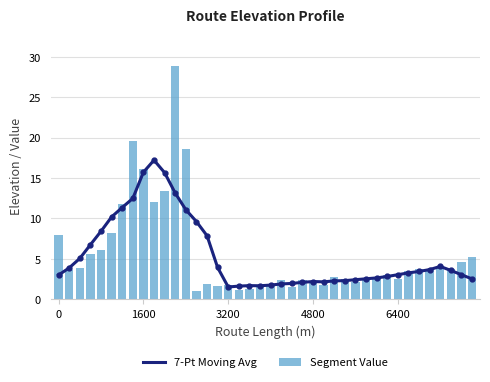

What is the minimum value for Segment Value?

1.0